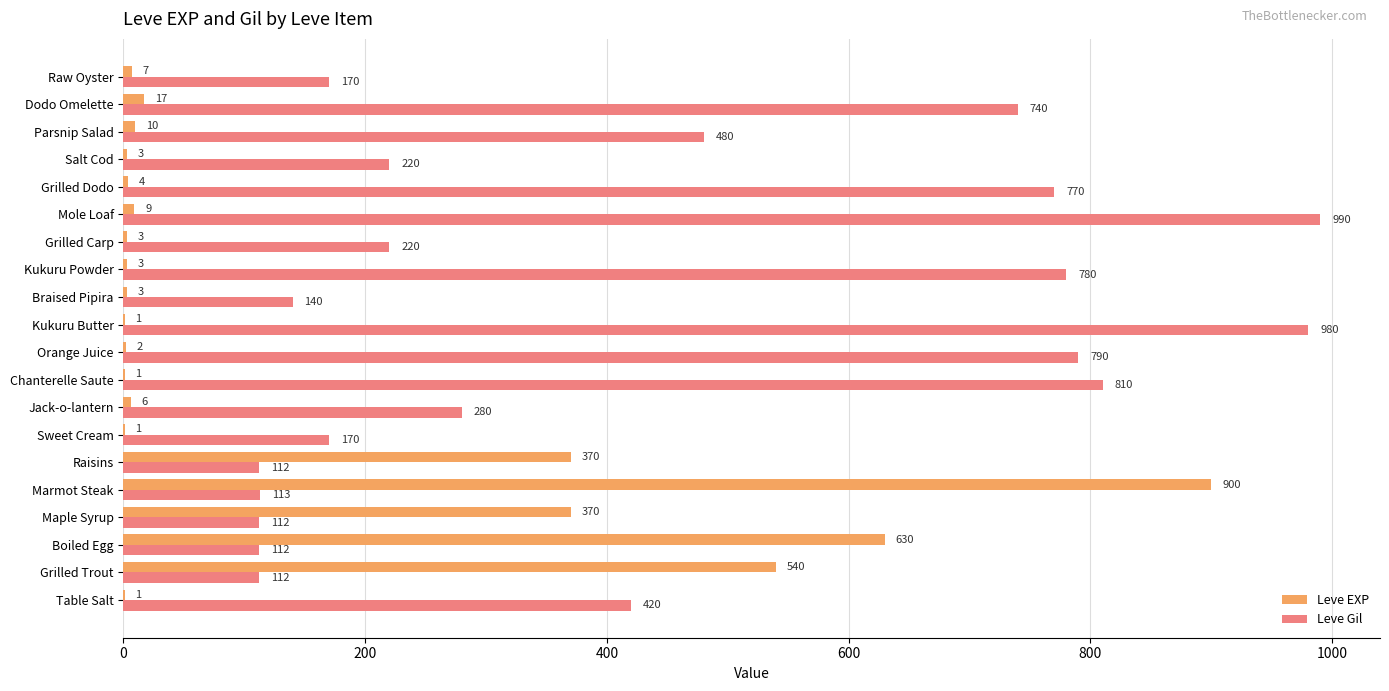

Between Grilled Trout and Maple Syrup, which series saw the biggest shift?

Leve EXP